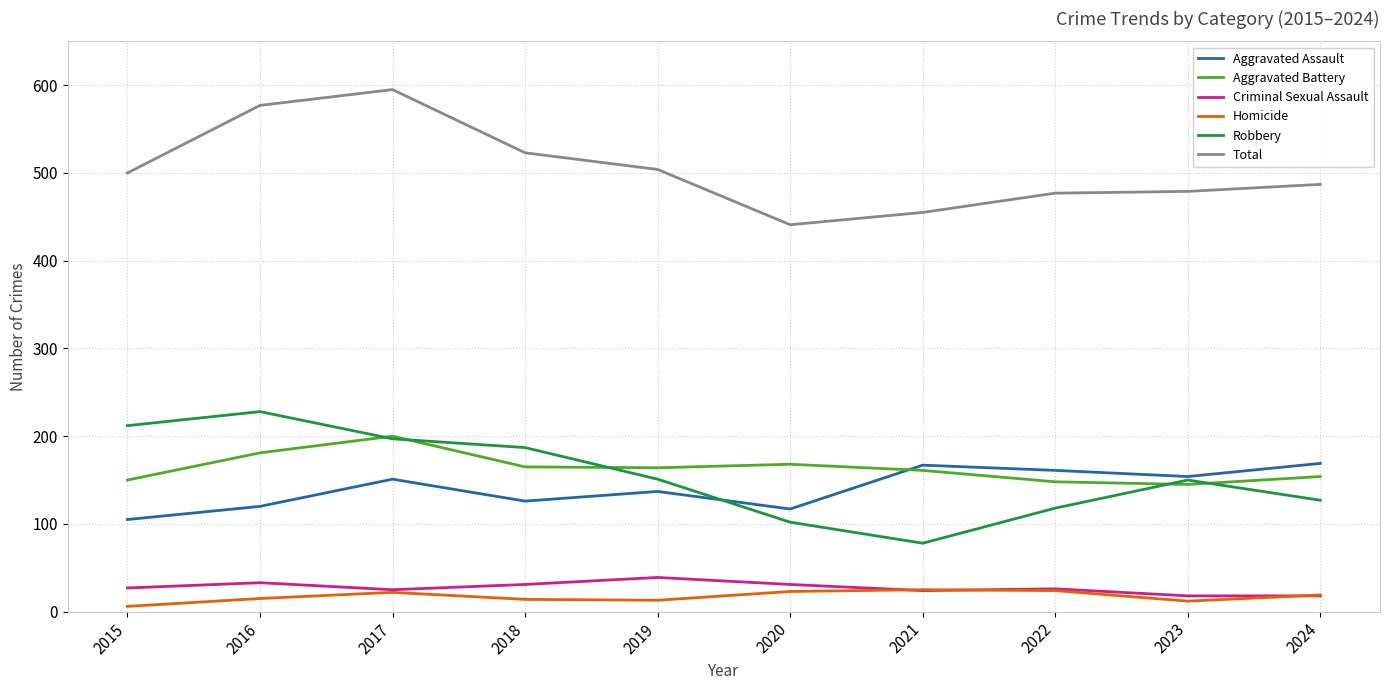

What is the spread (max minus min) of values at 2024?

469